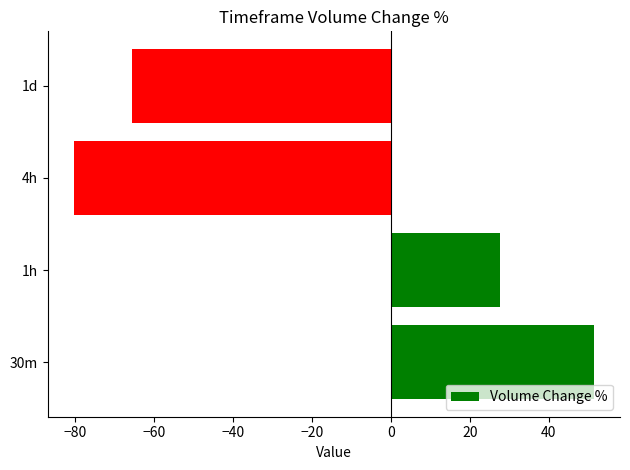

List the labels in order of value, smallest first.

4h, 1d, 1h, 30m